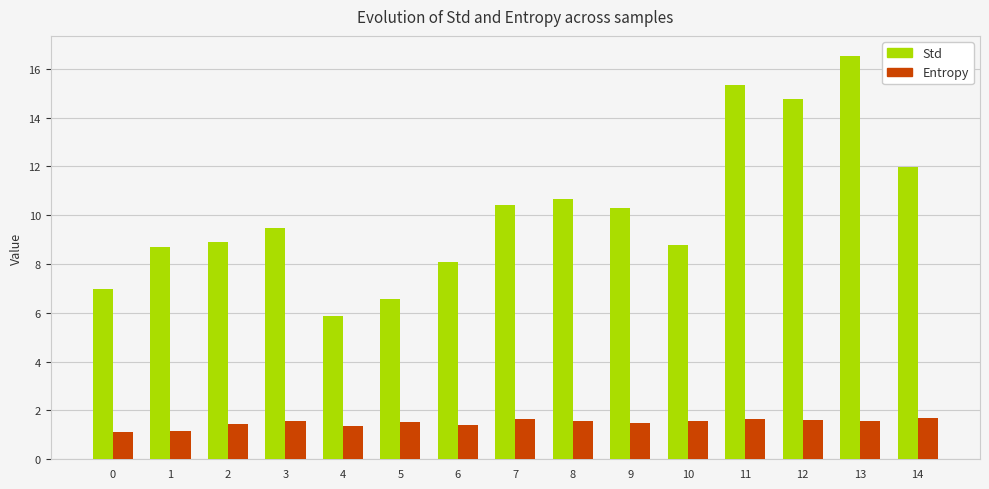

Is the value of Entropy at 7 greater than the value of Std at 10?

No